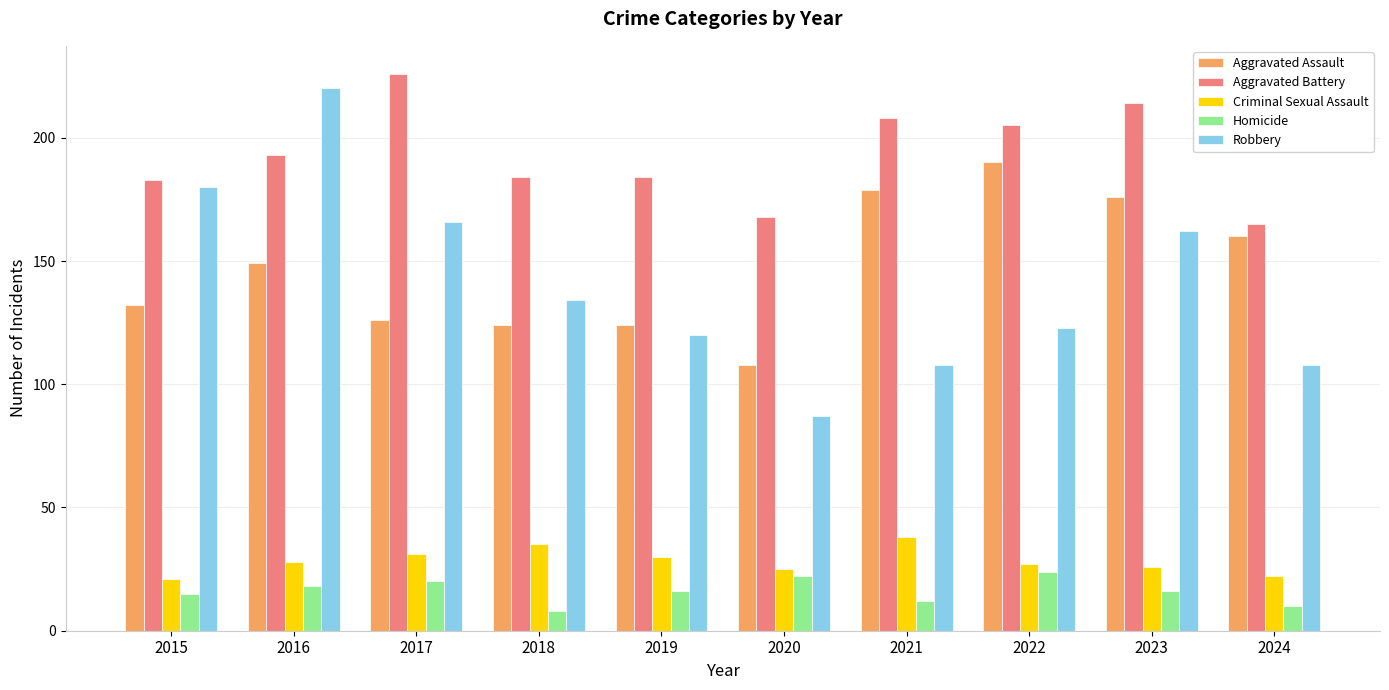

What is the spread (max minus min) of values at 2016?

202